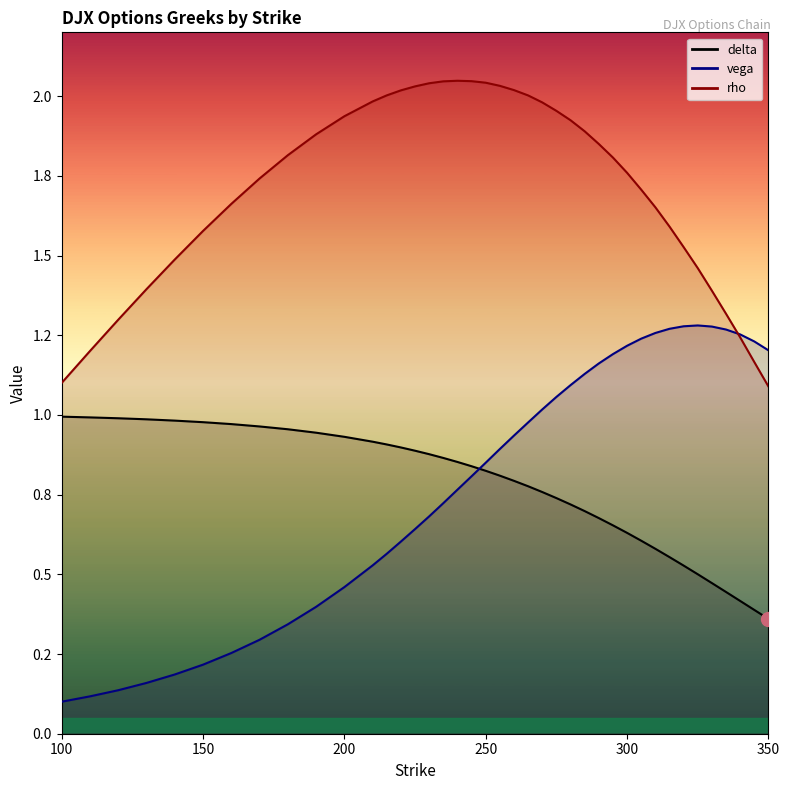

The vega series shows 0.4 at 250. True or false?

False